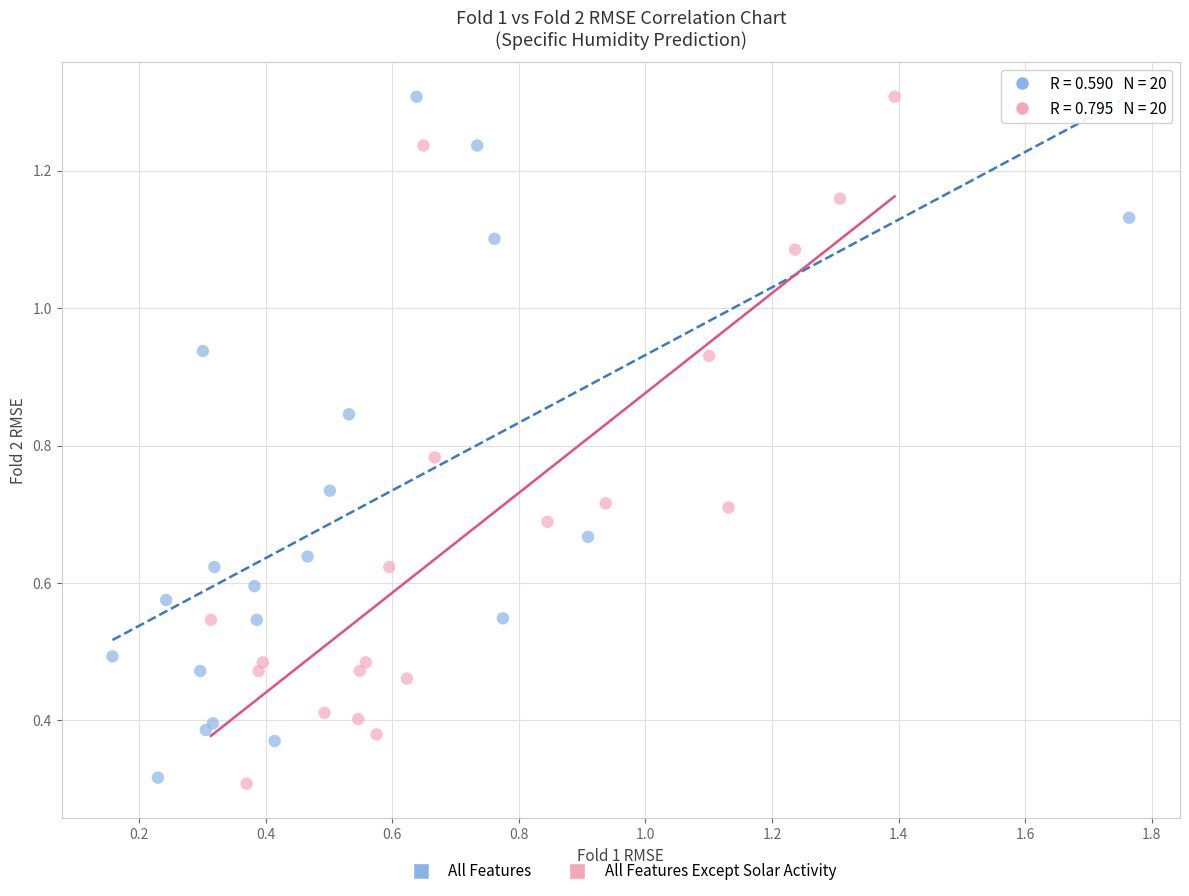

What are all the series names shown in the legend?

All Features, All Features Except Solar Activity